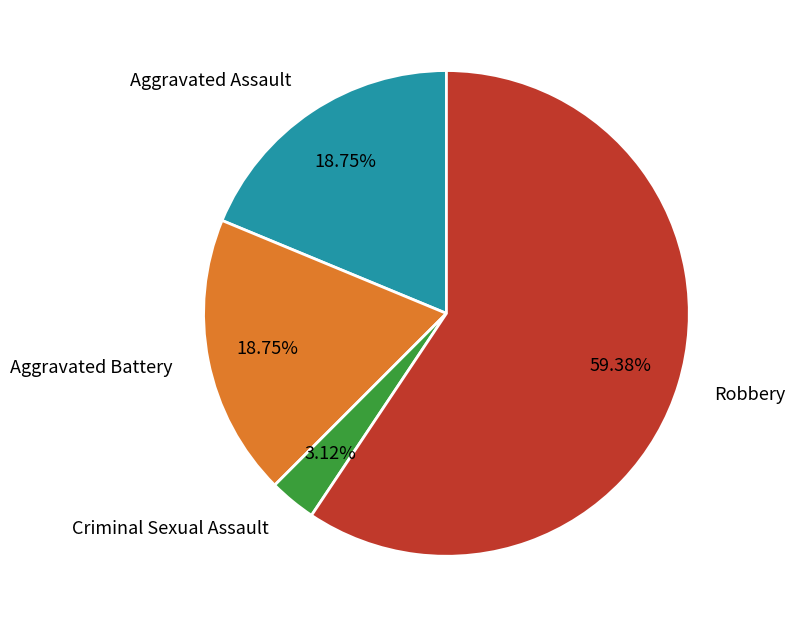

What is the ratio of the value at Aggravated Battery to the value at Aggravated Assault?

1.0